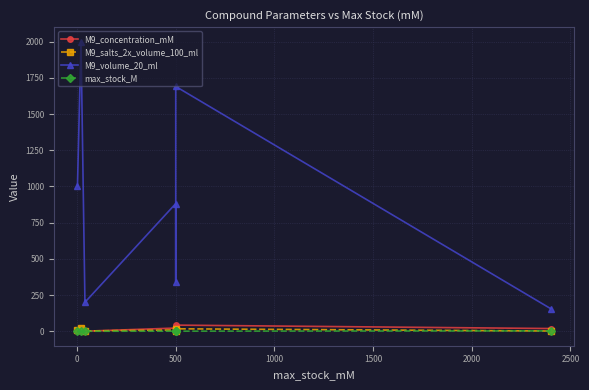

Is it true that M9_volume_20_ml equals 277.5 at 500?

False